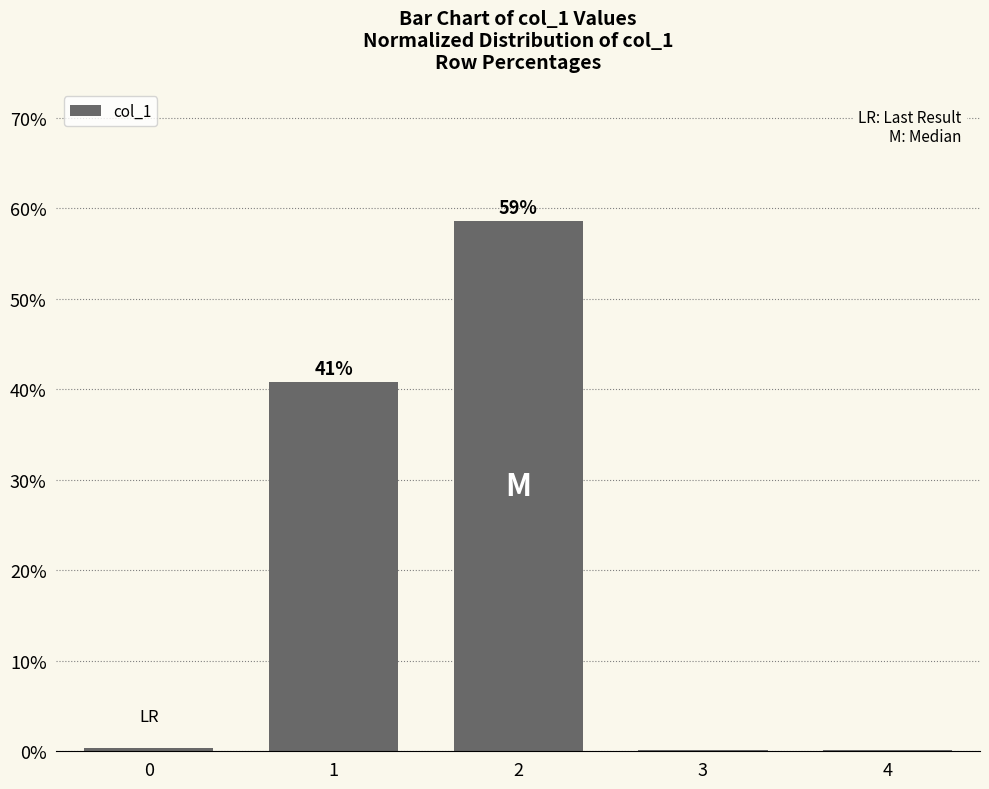

The value at 4 is 0.1. True or false?

True